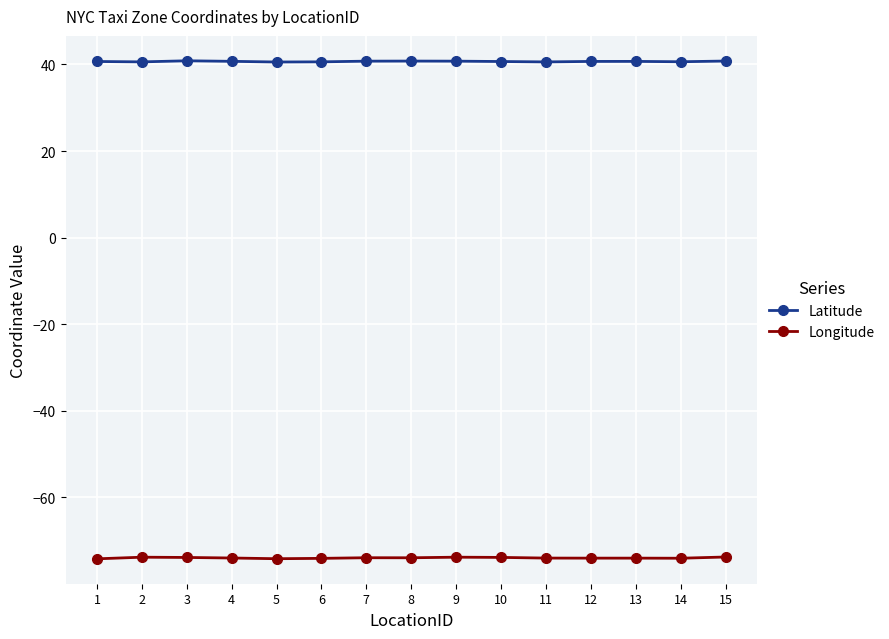

What is the minimum value for Latitude?

40.6